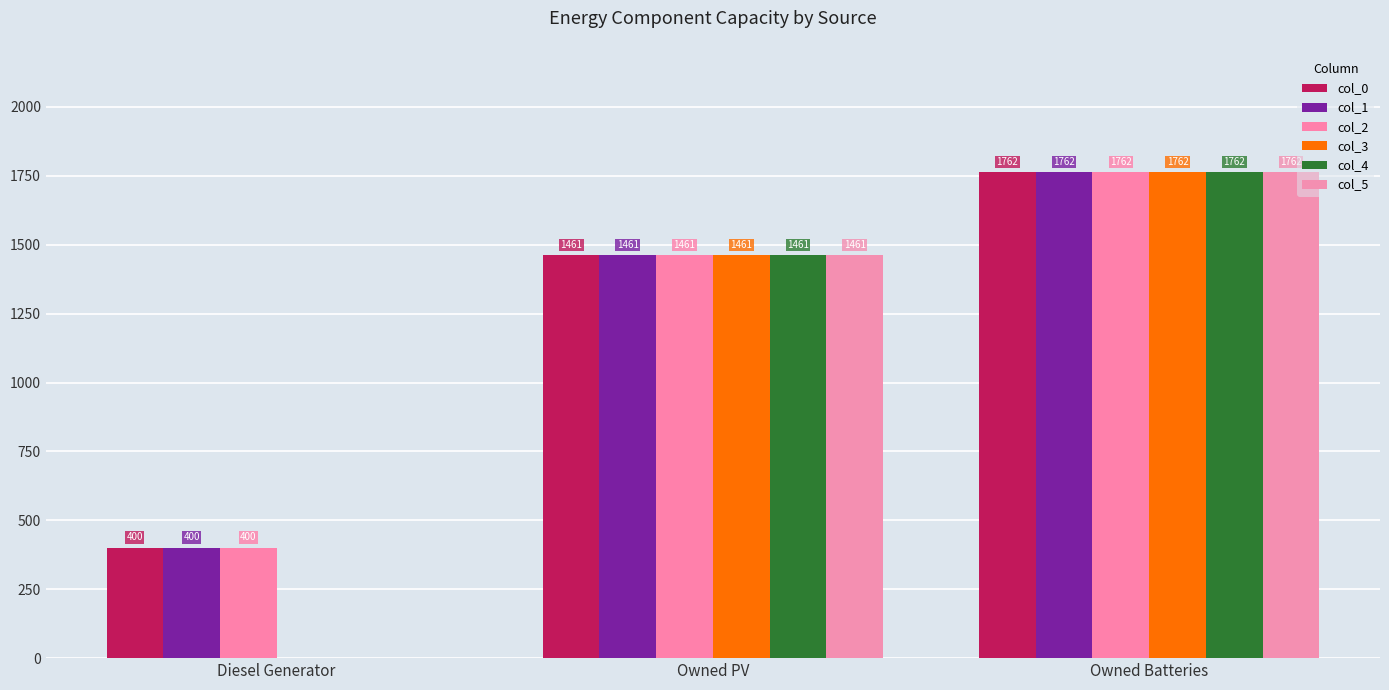

Where is col_5 nearest to the value 881?

Owned PV